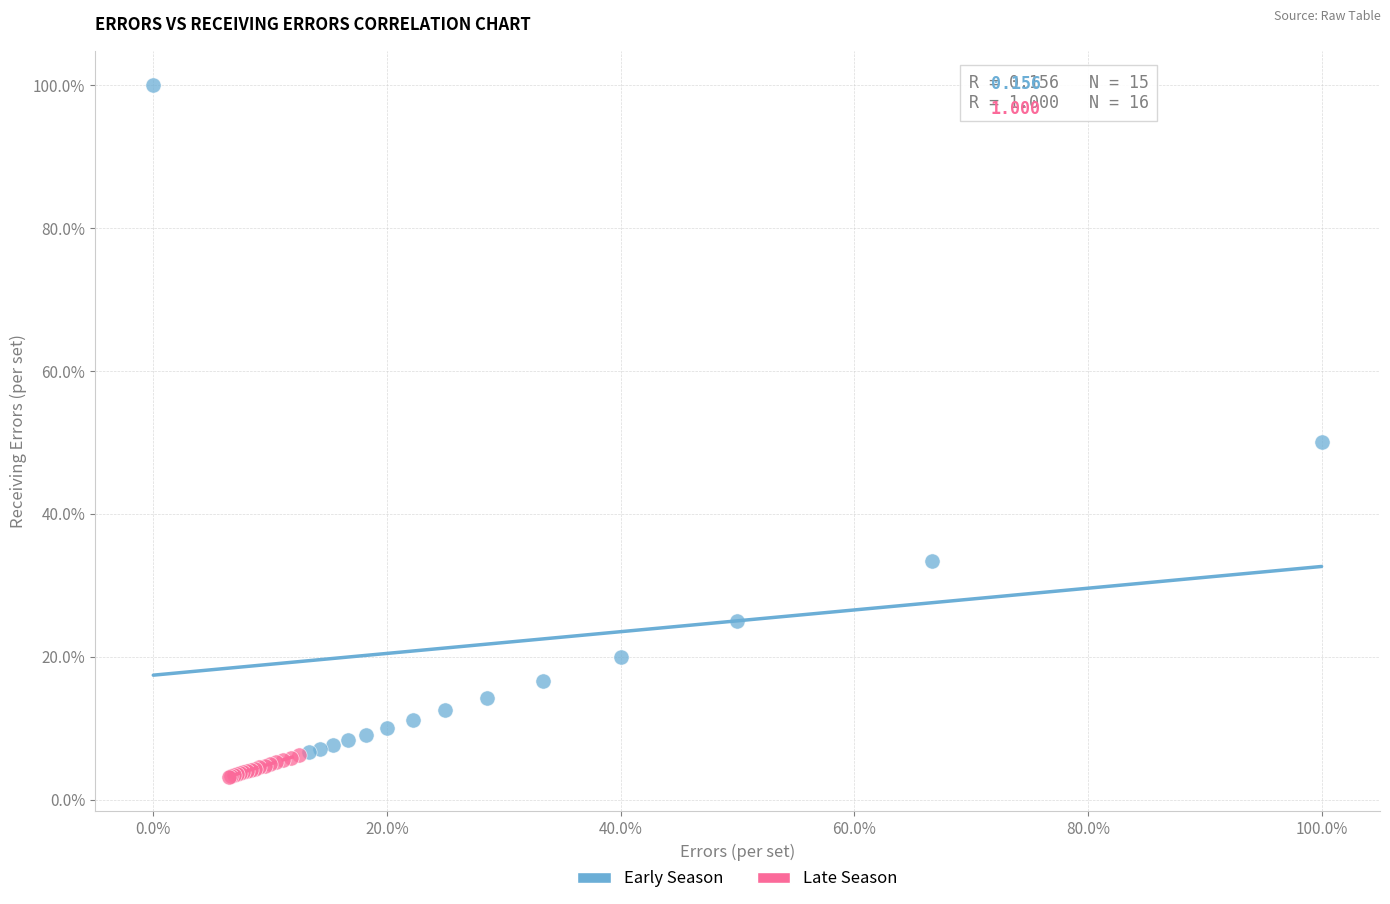

Which series contains the lowest Y value?

Late Season